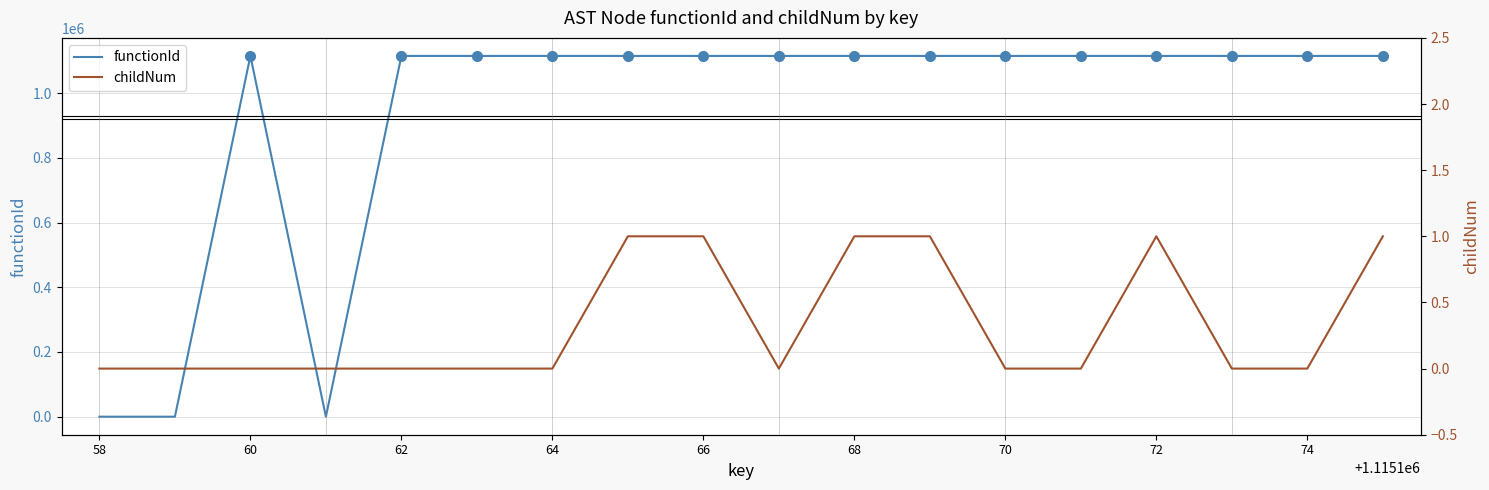

True or false: childNum and functionId intersect in this chart.

False